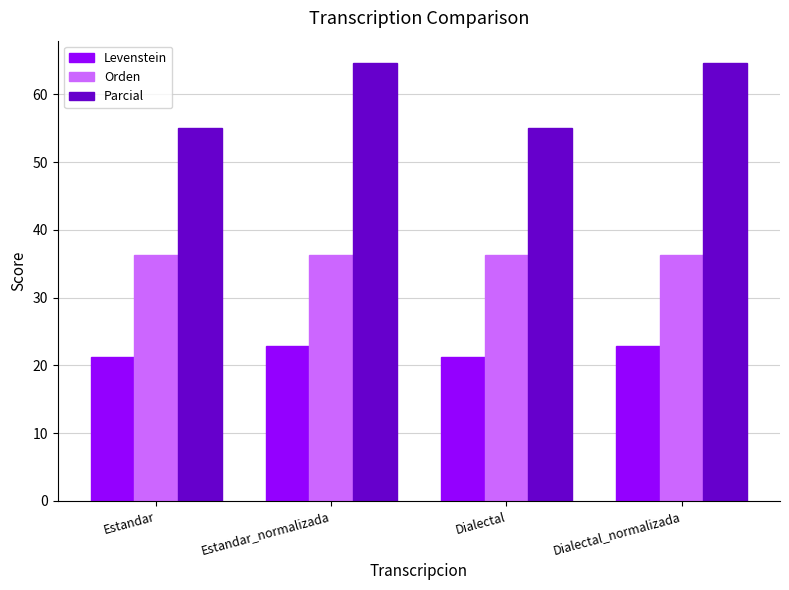

What is the total value across all series at Estandar?

112.7